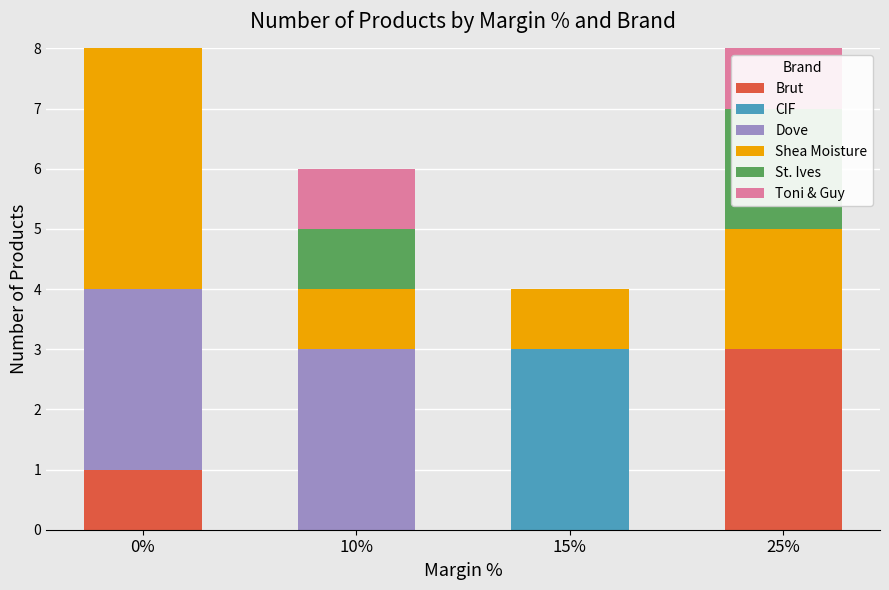

What position from the left is 0%?

1